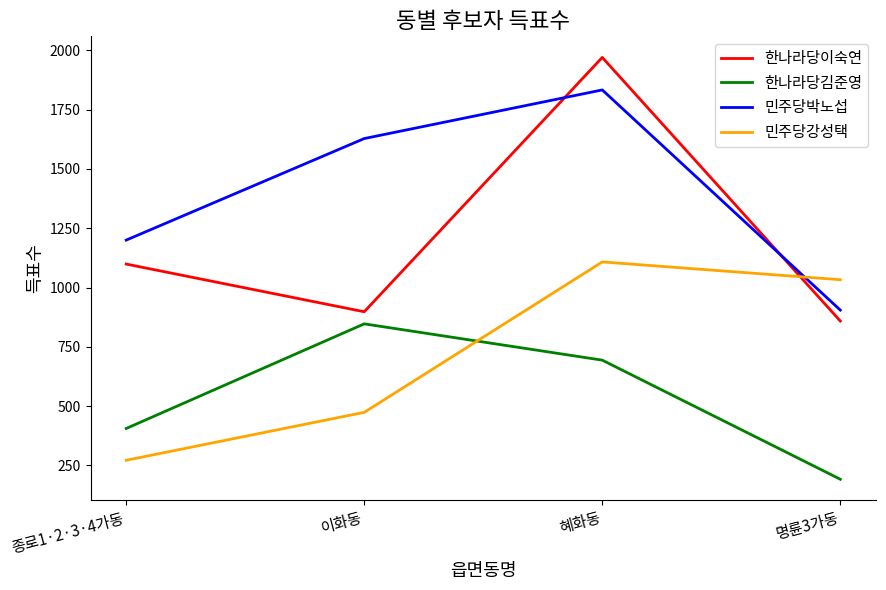

True or false: 한나라당이숙연 has a value of 1970 at 혜화동.

True